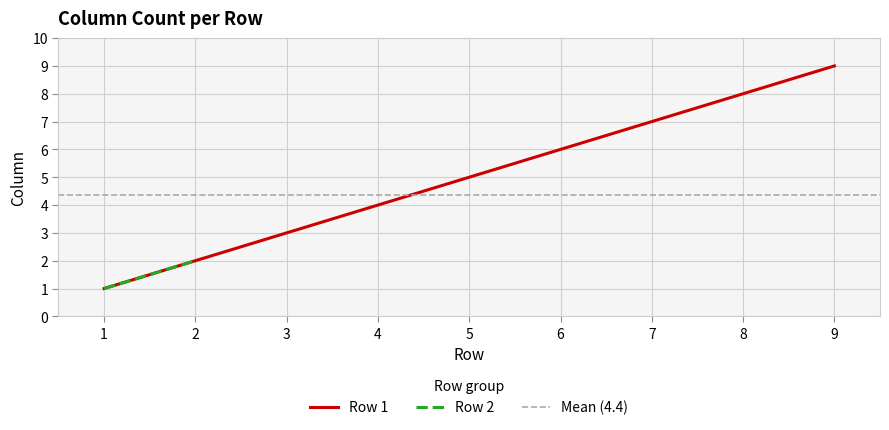

The Row 1 series shows 4 at 4. True or false?

True